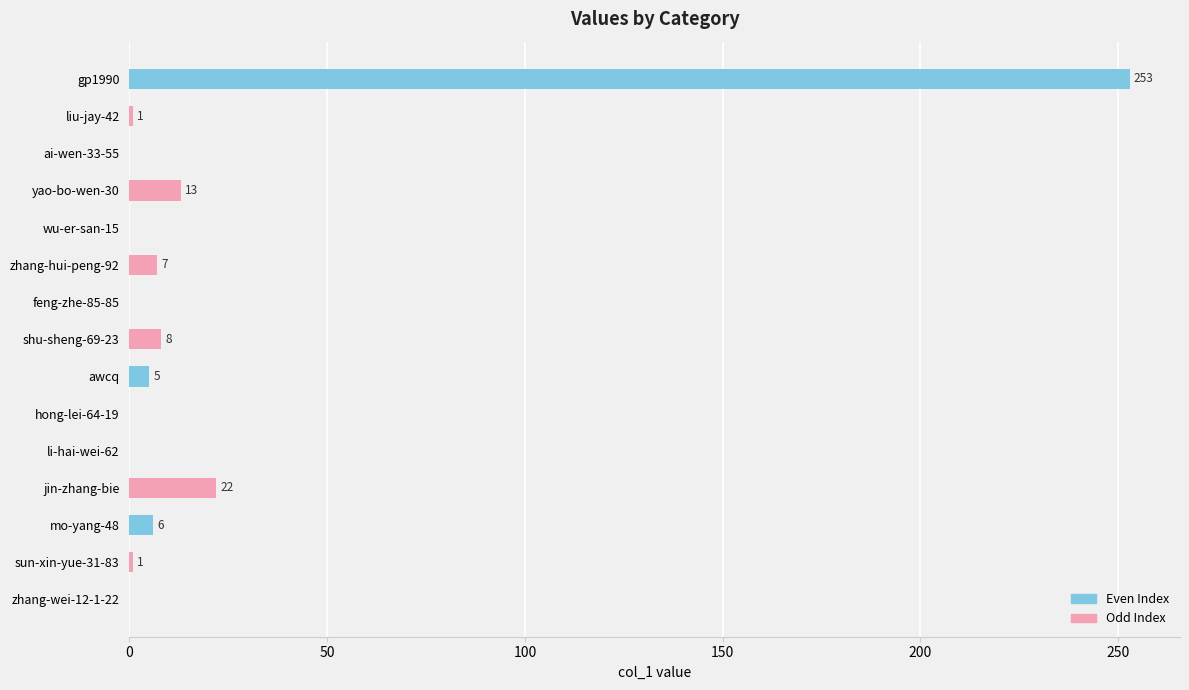

What is the maximum value shown in the chart?

253